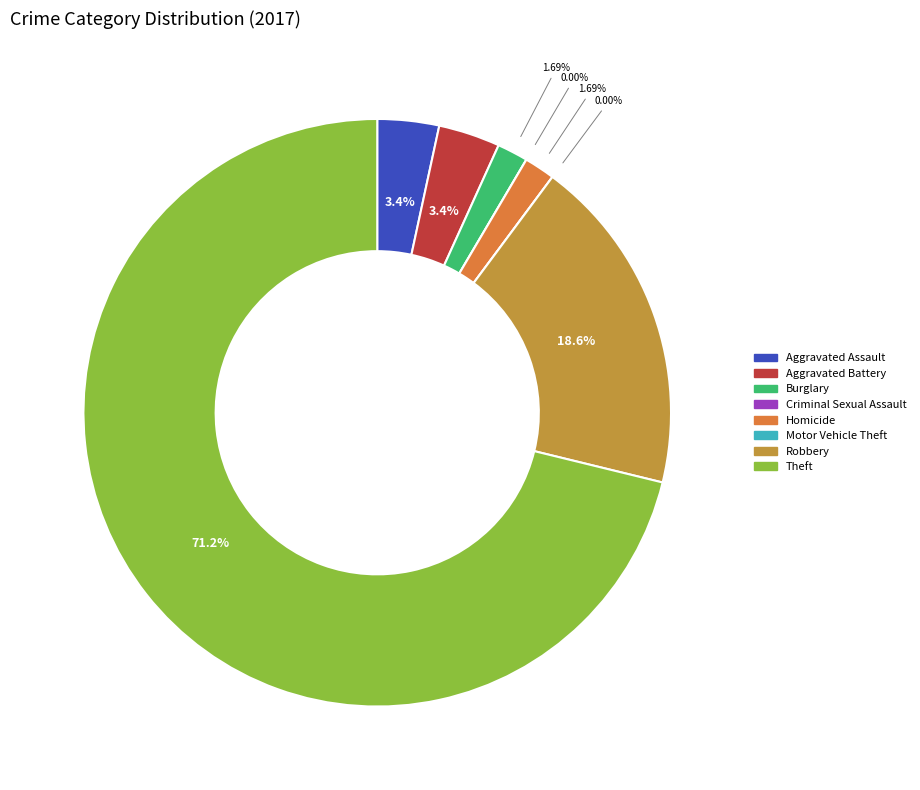

True or false: Burglary accounts for 2% of the total.

True